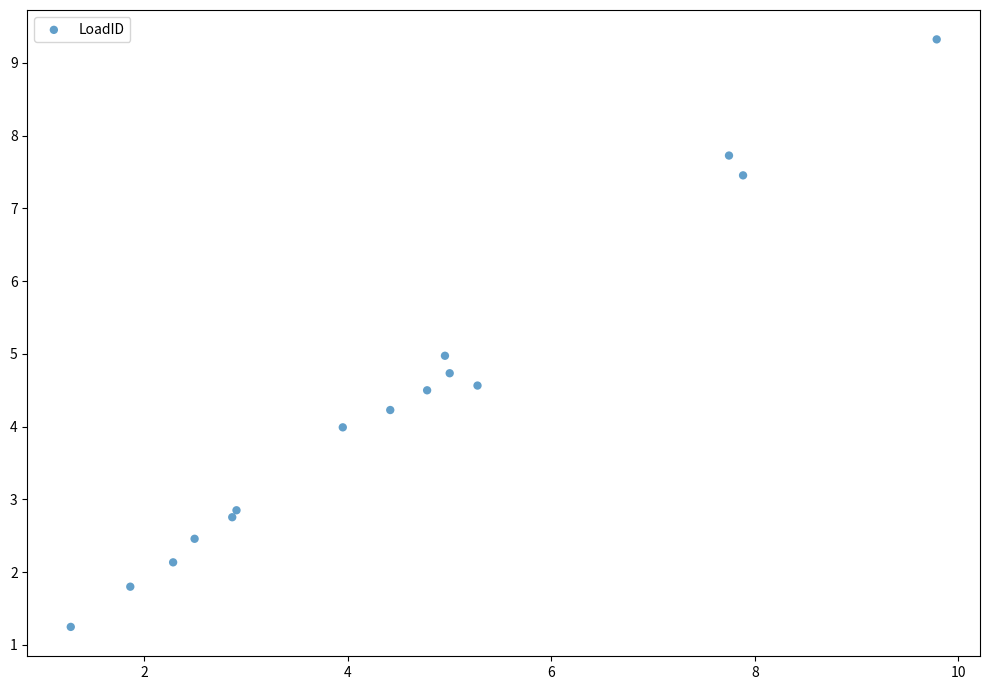

What is the range of X values (max minus min)?

8.5